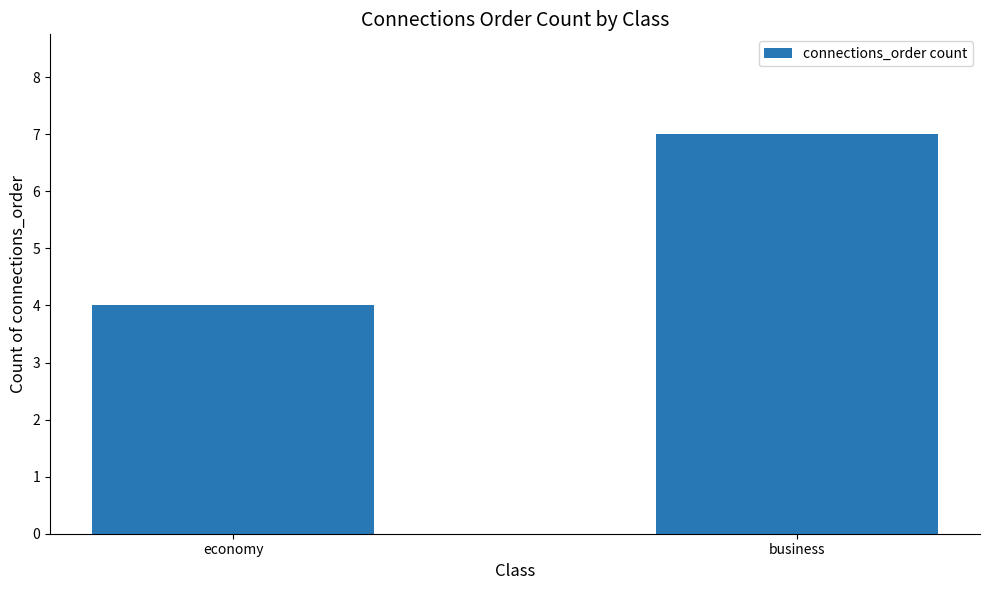

At which label is the value closest to 5?

economy